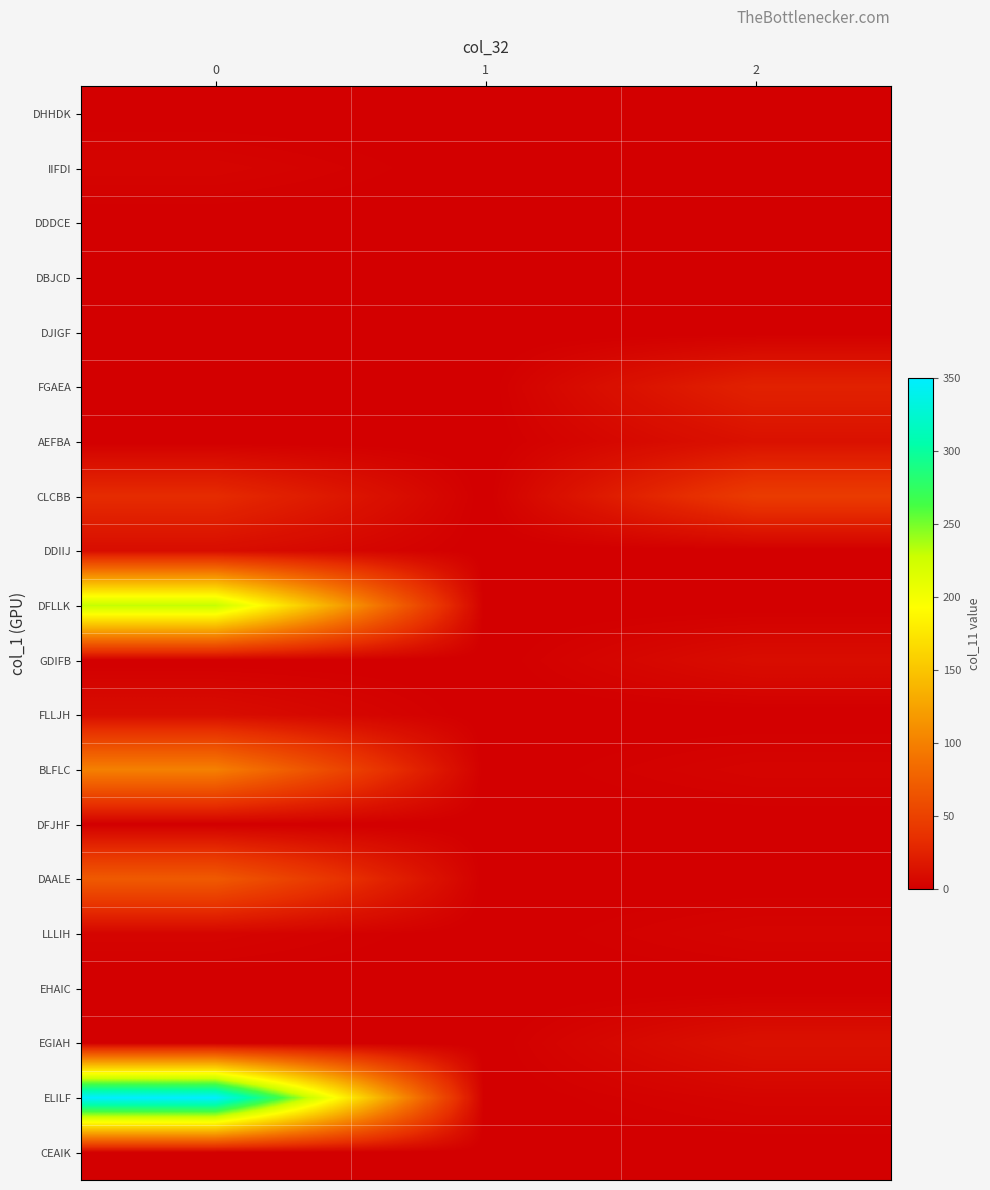

What is the total value across all series at 2?

118